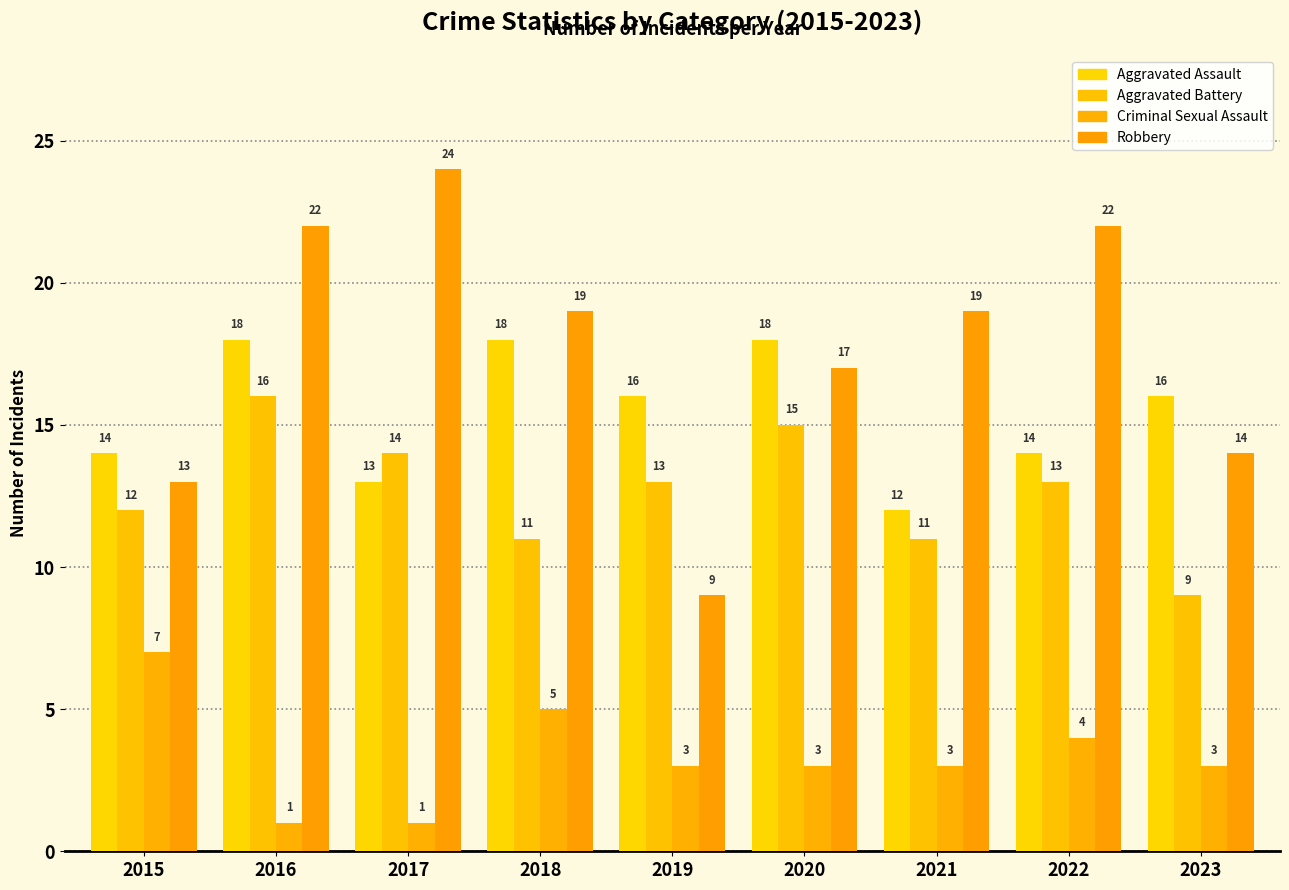

Which series has the largest total across all categories?

Robbery